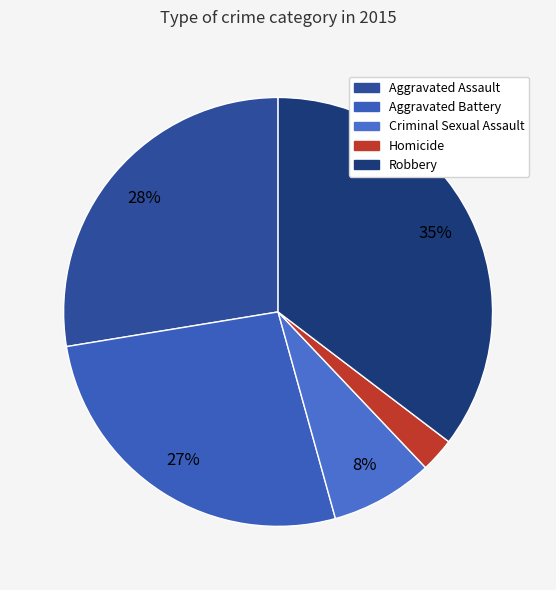

What percentage is the Robbery slice, to the nearest percent?

35%